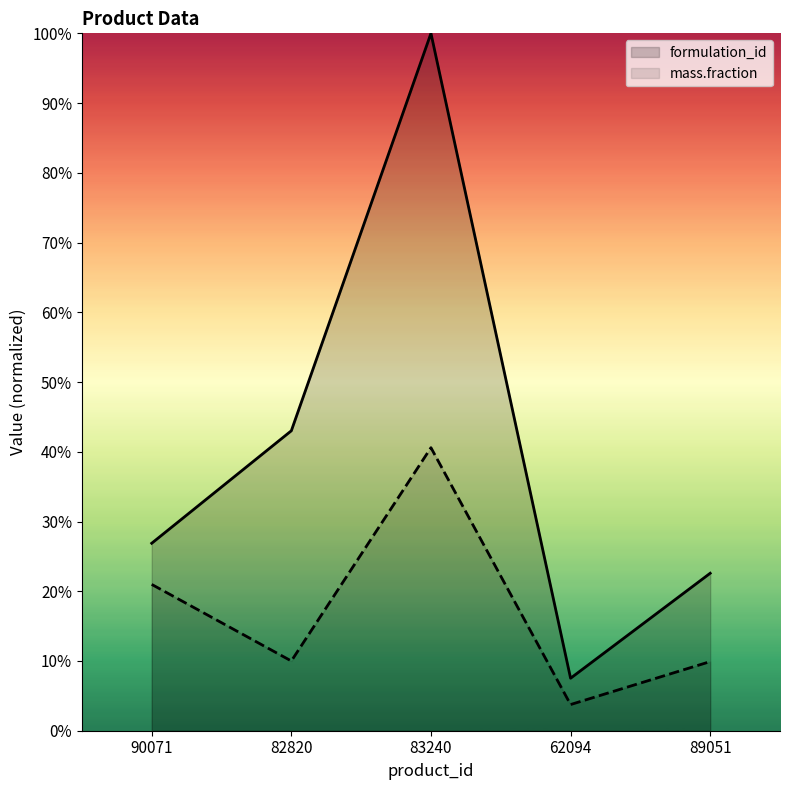

Which series has the widest spread of values?

formulation_id